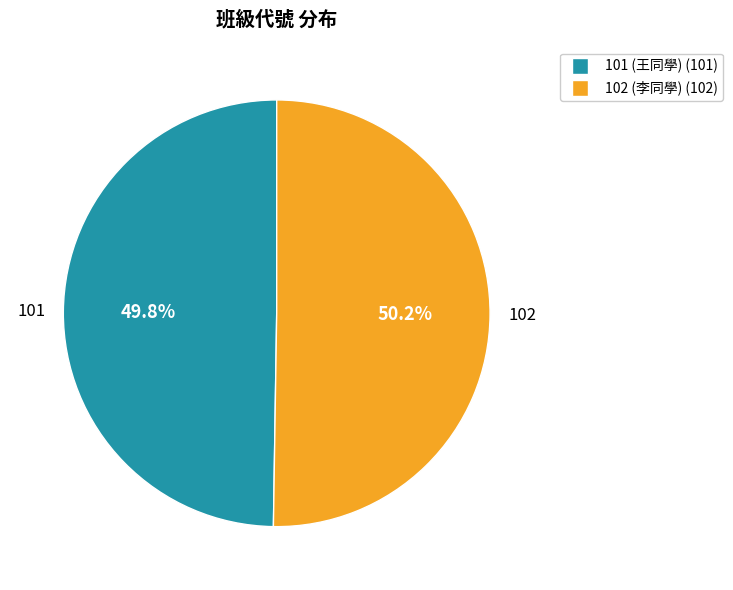

Approximately how many times larger is the value at 102 compared to 101?

1.0